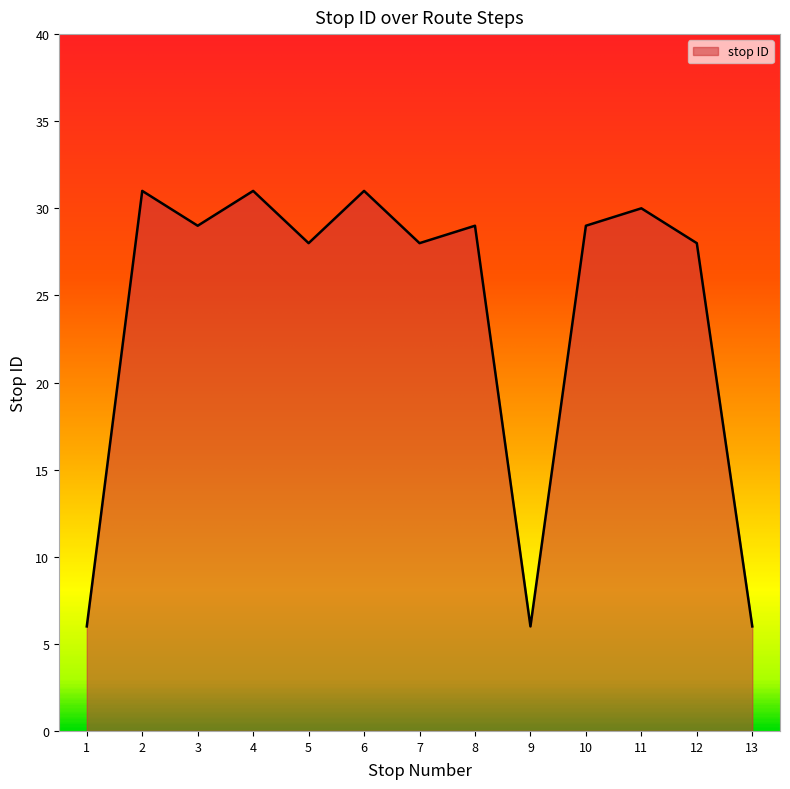

How many lines are shown in the chart?

1